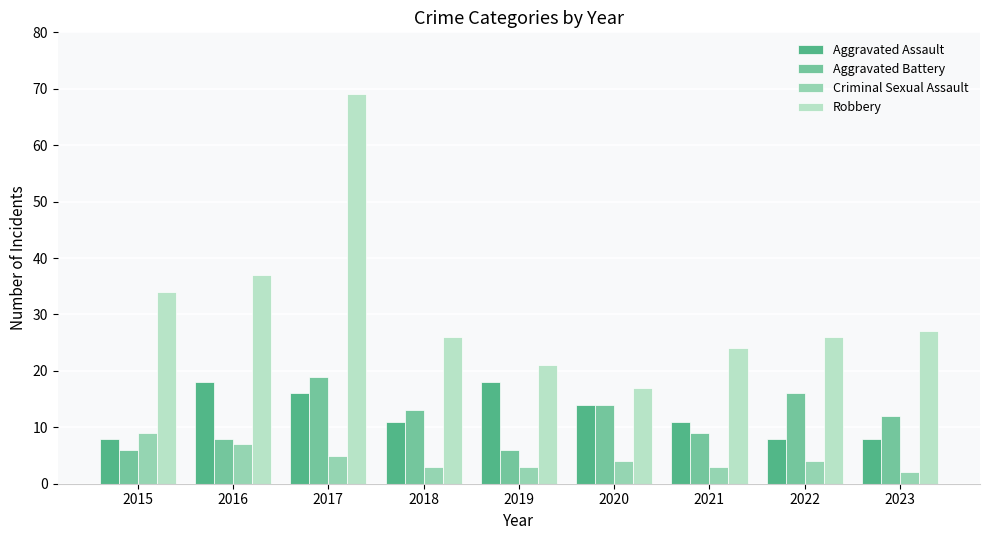

Are the bars grouped side by side (vs. stacked)?

Yes